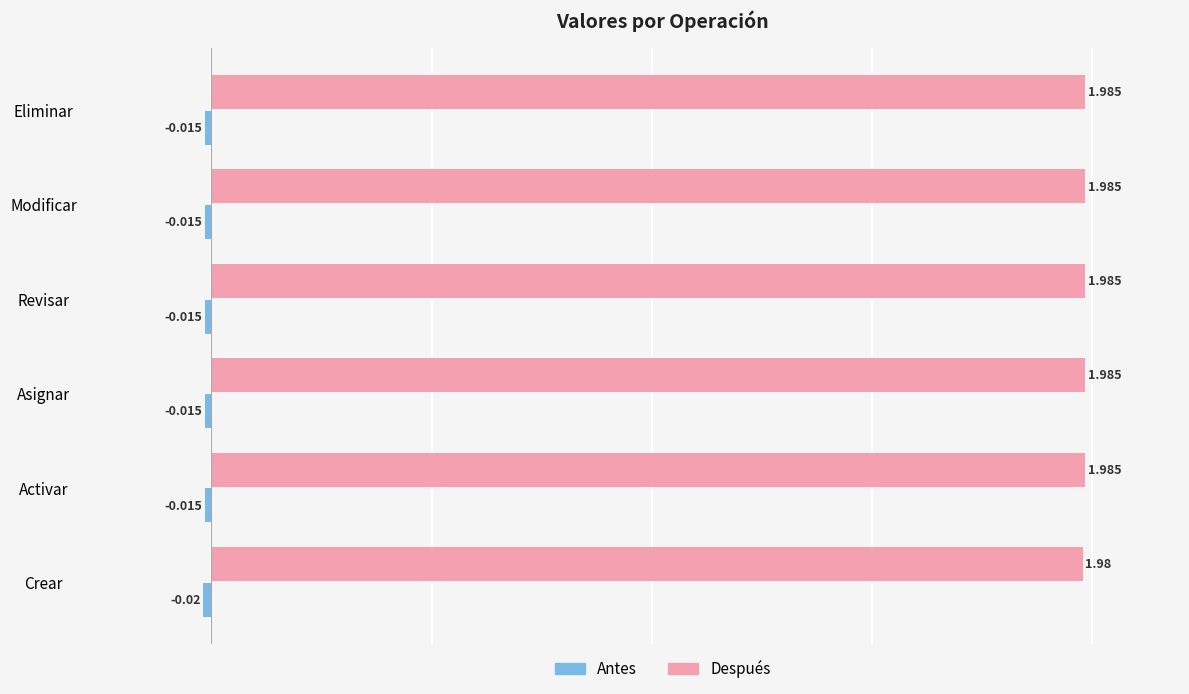

List the series in order of their peak value, highest first.

Después, Antes